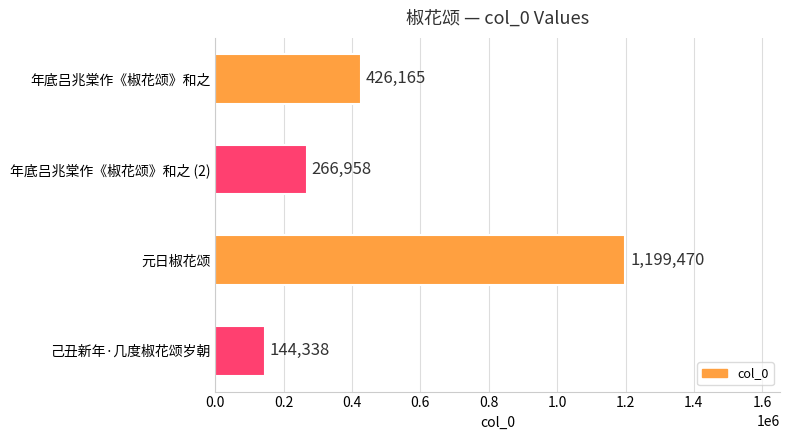

The chart shows a value of 1199470 at 元日椒花颂. True or false?

True